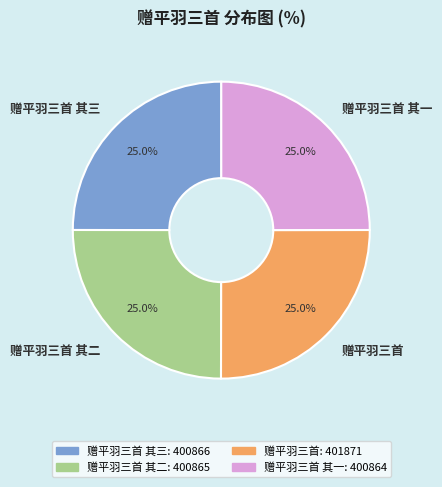

Combined, what portion of the pie is 赠平羽三首 and 赠平羽三首 其二?

50.0%